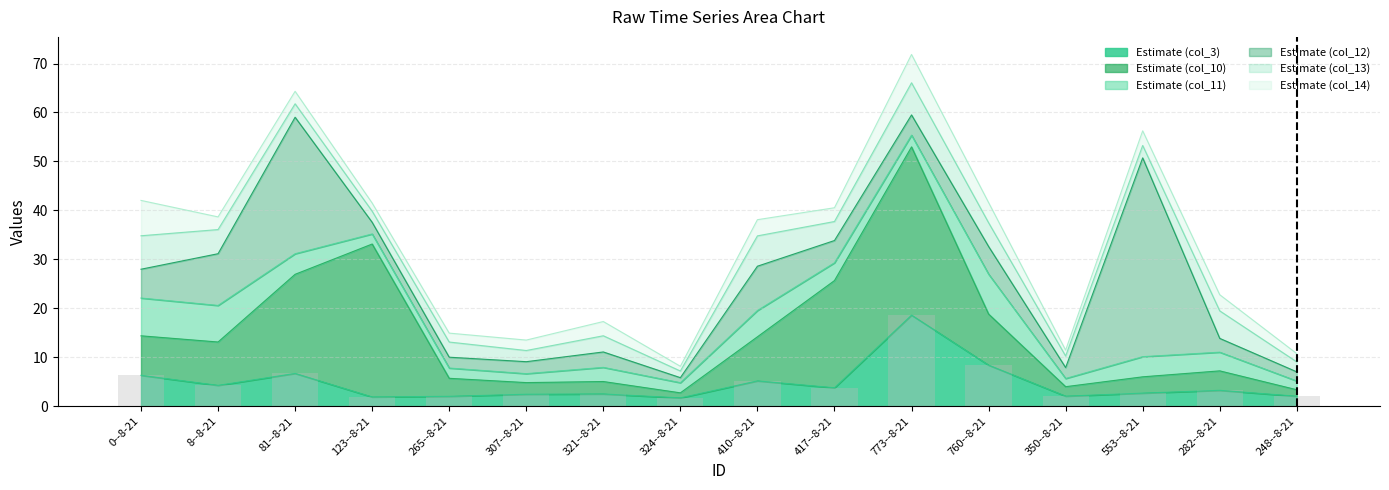

At which label does col_10 reach its peak?

773--8-21